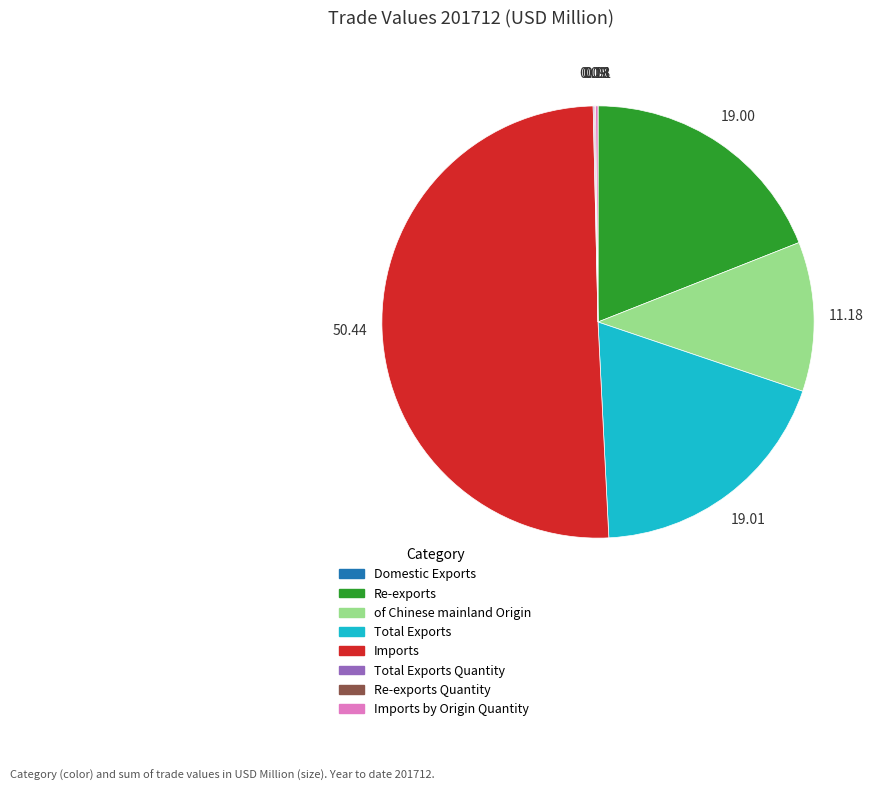

Which slice is the smallest?

Domestic Exports